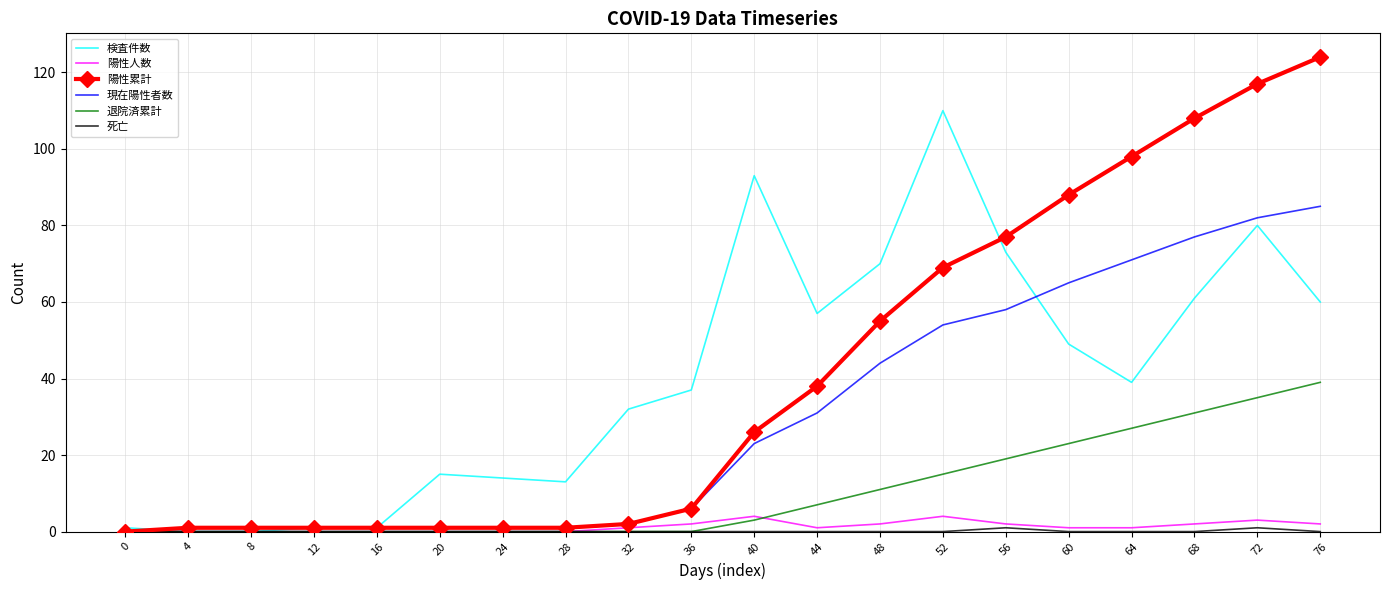

Between 44 and 68, which series saw the biggest shift?

陽性累計